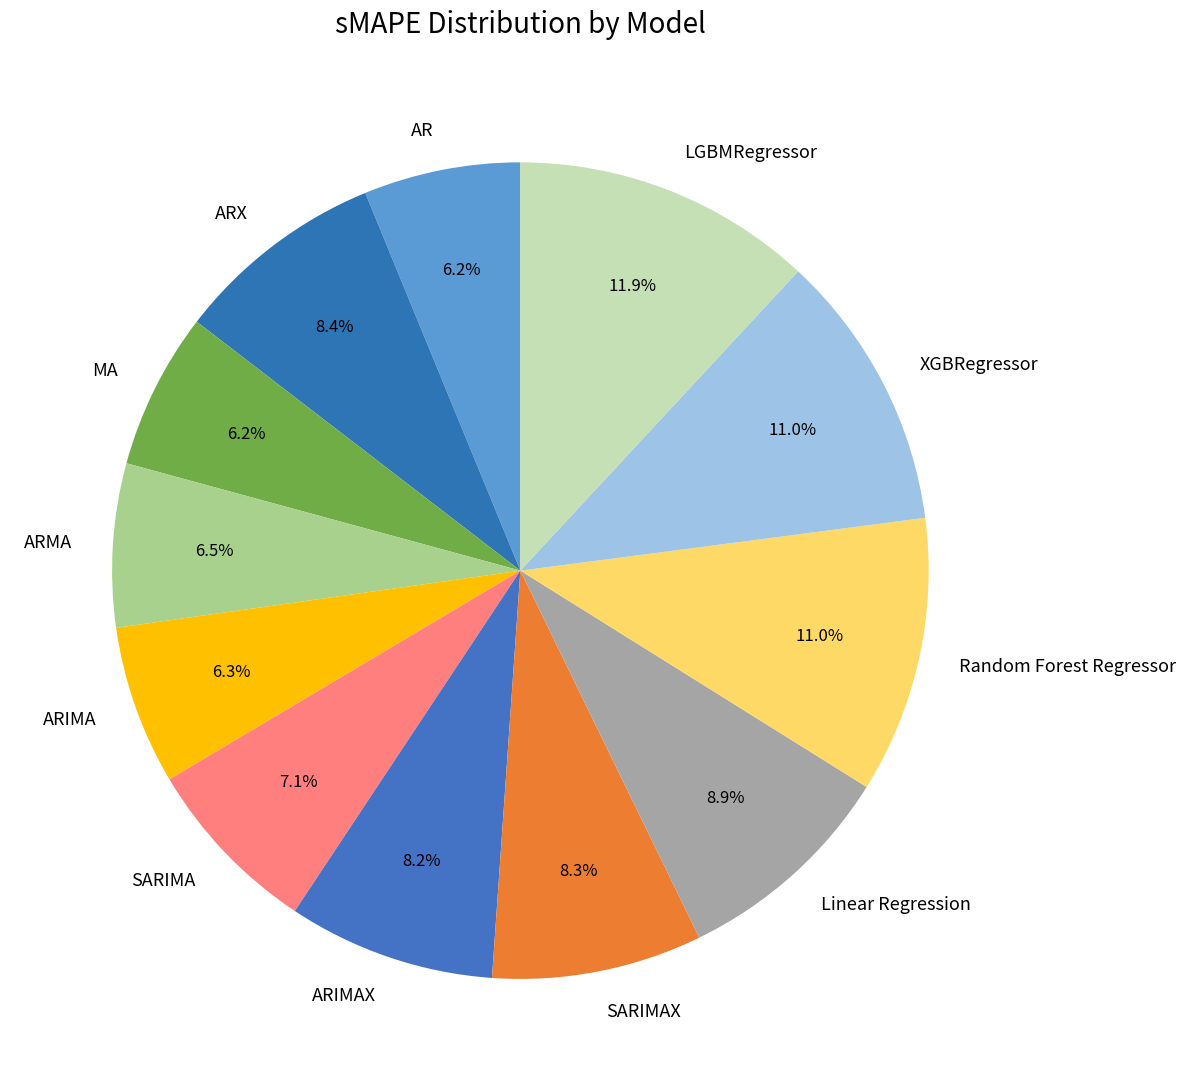

True or false: ARX accounts for 14% of the total.

False